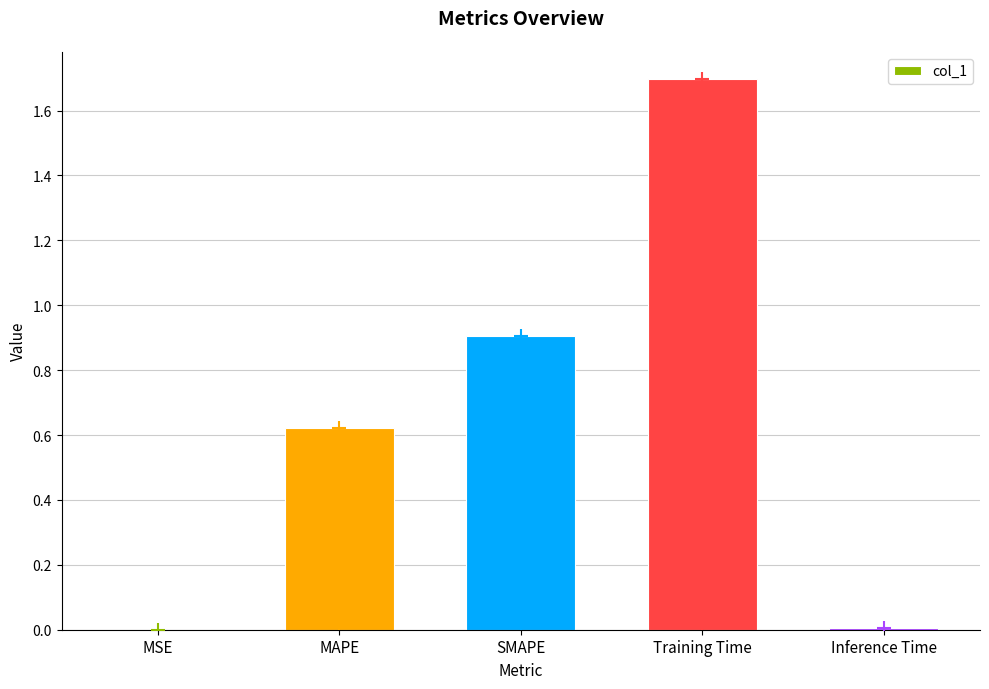

What is the sum of all values?

3.2